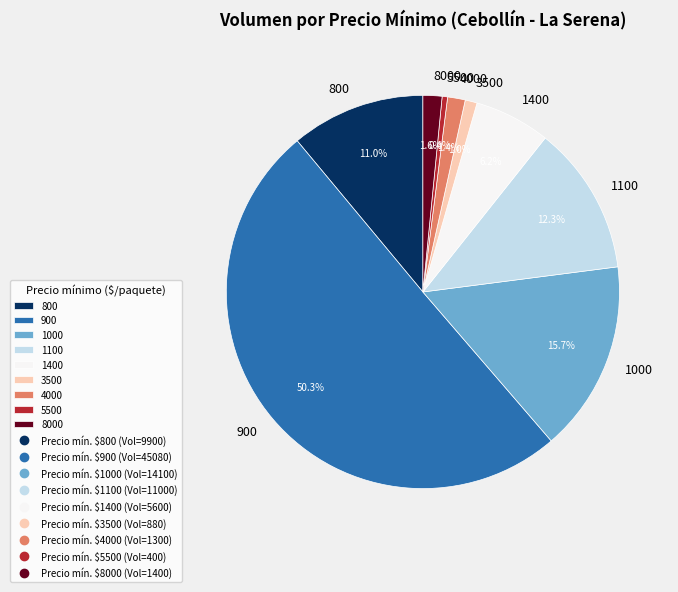

How many slices are in this pie chart?

9